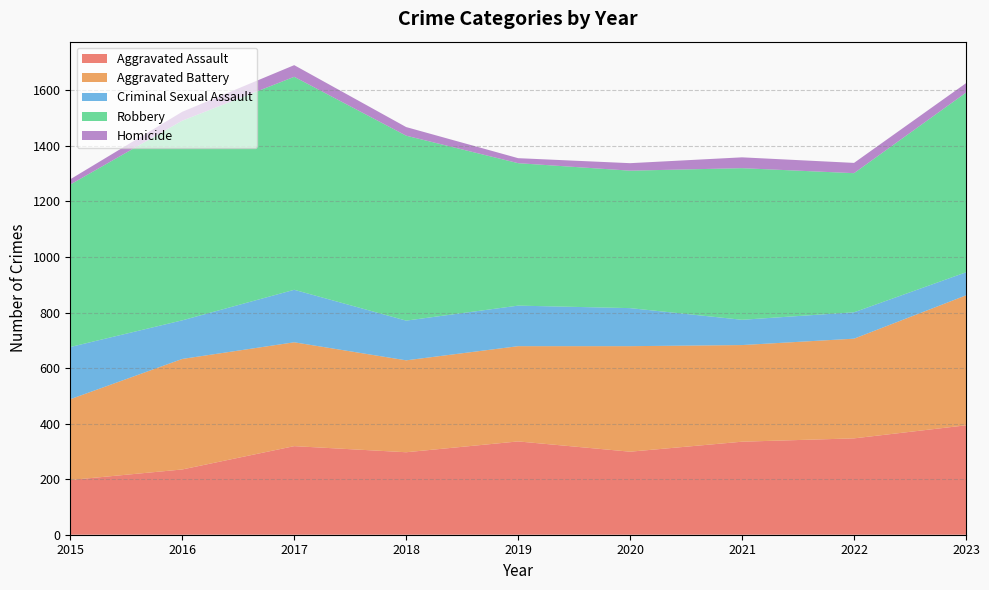

Reading right to left, extract all data points from this chart.

Aggravated Assault: 2023=394	2022=347	2021=335	2020=299	2019=336	2018=297	2017=319	2016=235	2015=197
Aggravated Battery: 2023=468	2022=359	2021=348	2020=380	2019=343	2018=331	2017=374	2016=398	2015=291
Criminal Sexual Assault: 2023=83	2022=95	2021=91	2020=137	2019=146	2018=143	2017=189	2016=139	2015=188
Robbery: 2023=647	2022=501	2021=546	2020=495	2019=513	2018=666	2017=767	2016=719	2015=585
Homicide: 2023=34	2022=37	2021=39	2020=27	2019=18	2018=31	2017=42	2016=32	2015=19